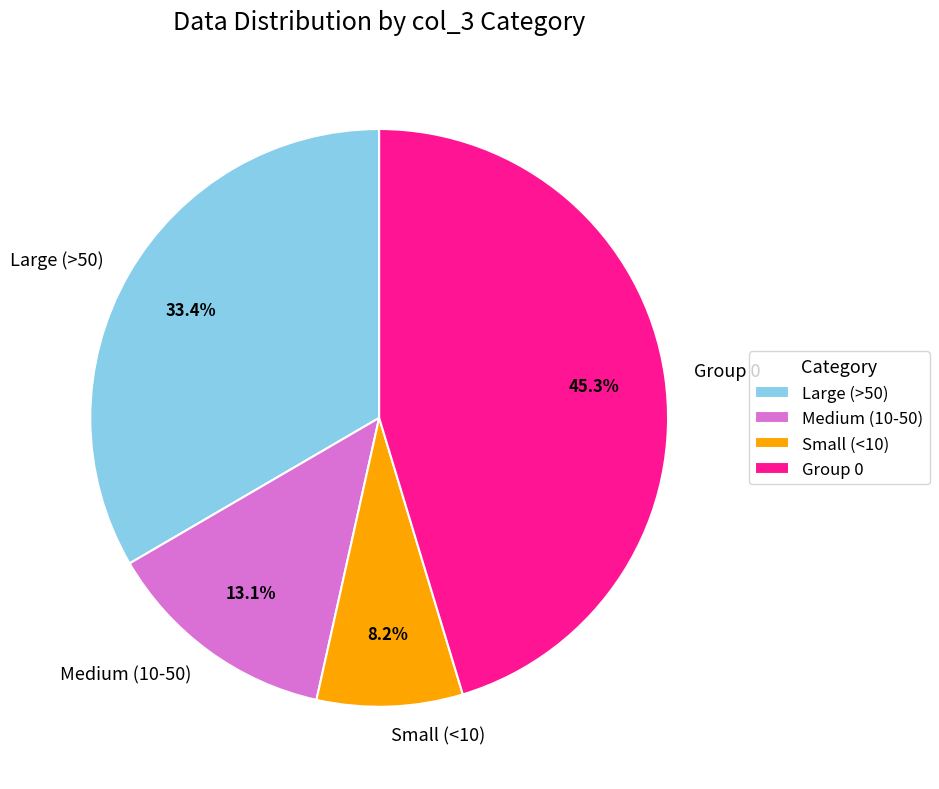

Which has a higher value, Group 0 or Medium (10-50)?

Group 0